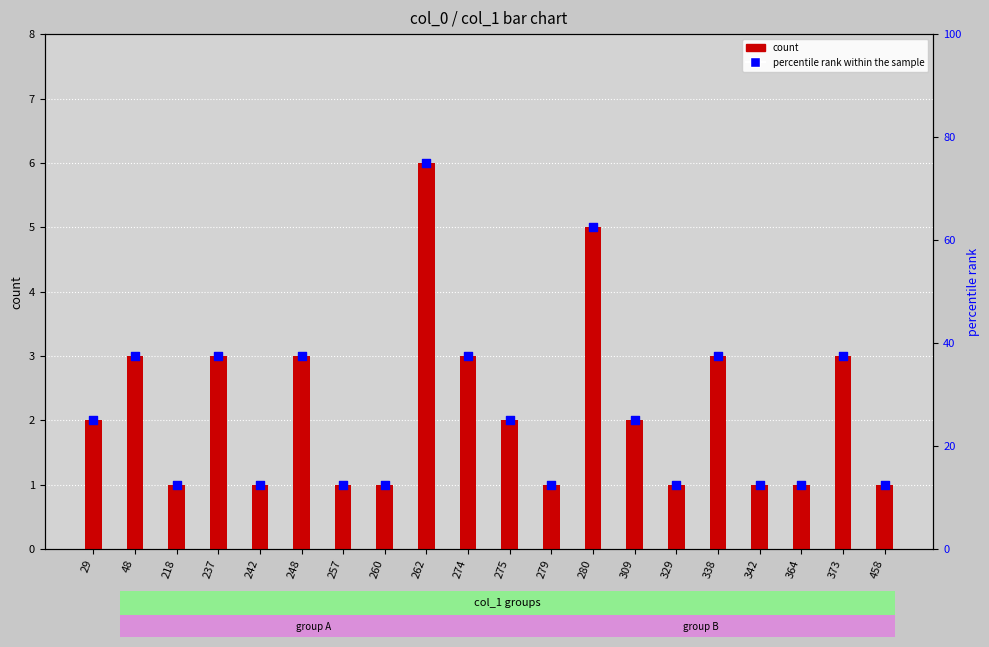

What are all the series names shown in the legend?

count, percentile rank within the sample